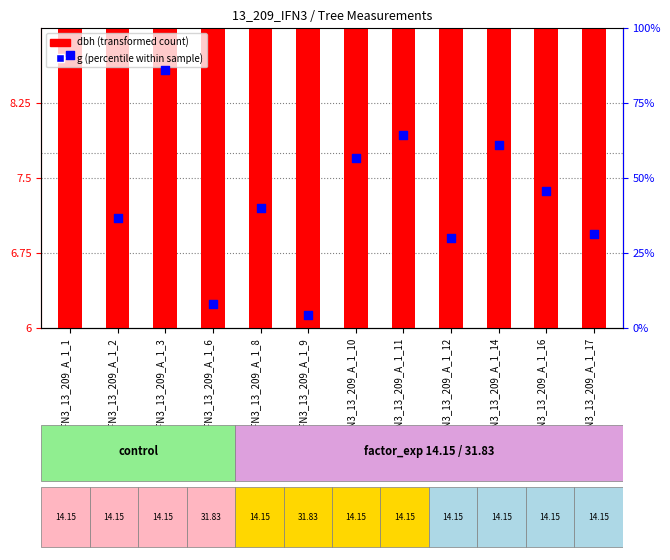

At how many categories does at least one series exceed 6?

12